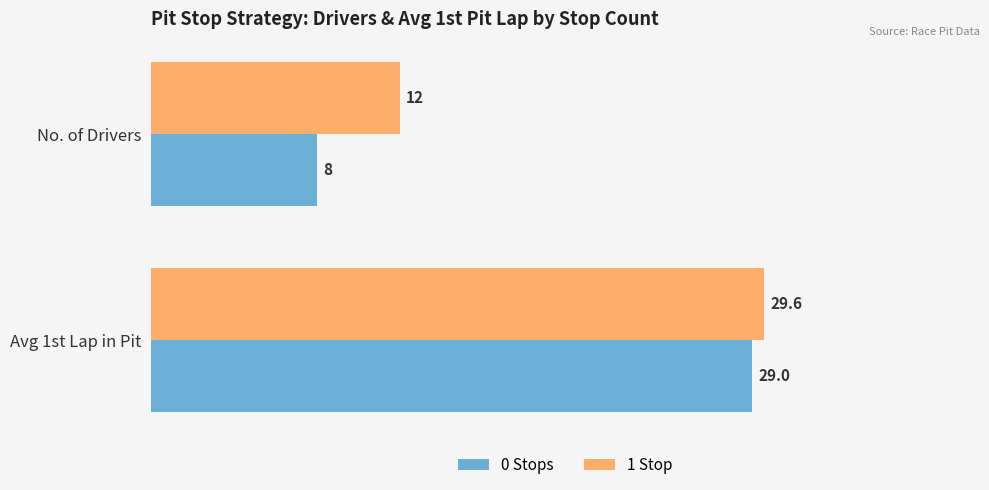

True or false: 0 Stops has a value of 29.0 at Avg 1st Lap in Pit.

True